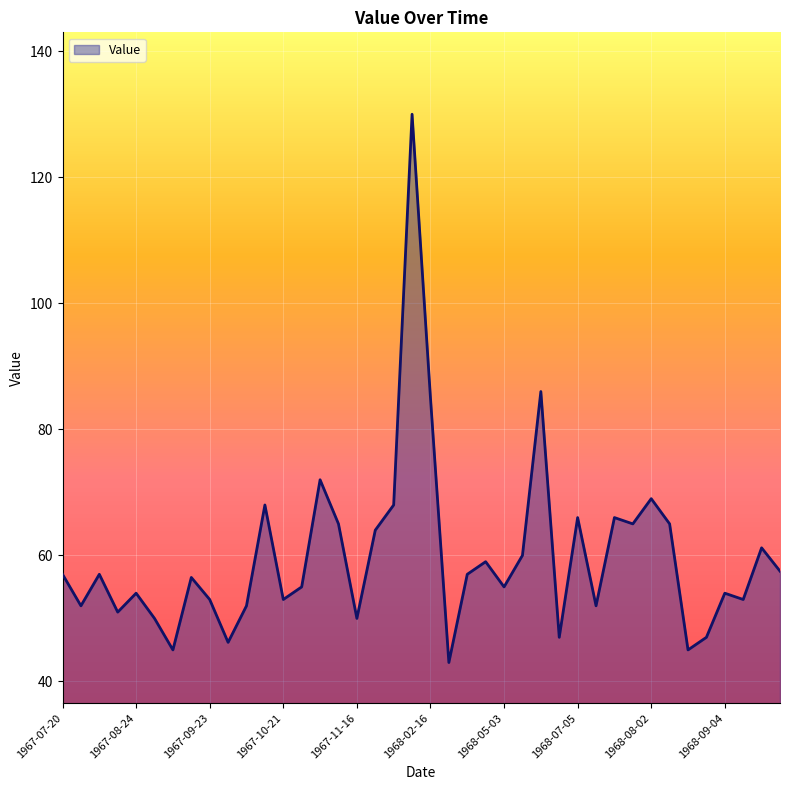

What is the minimum value shown in the chart?

43.0